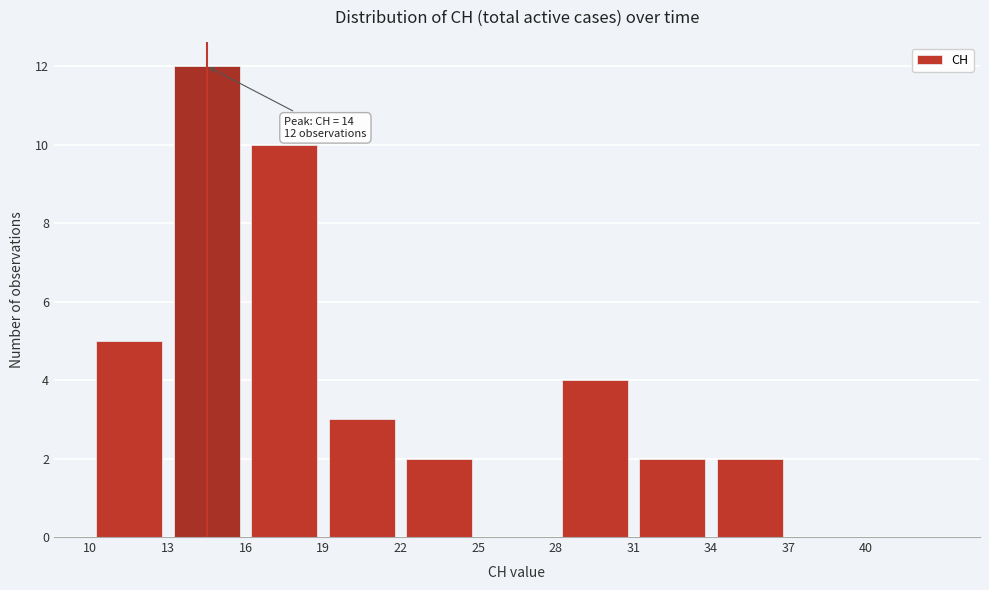

Which range on the x-axis has the tallest bar?

13 to 16